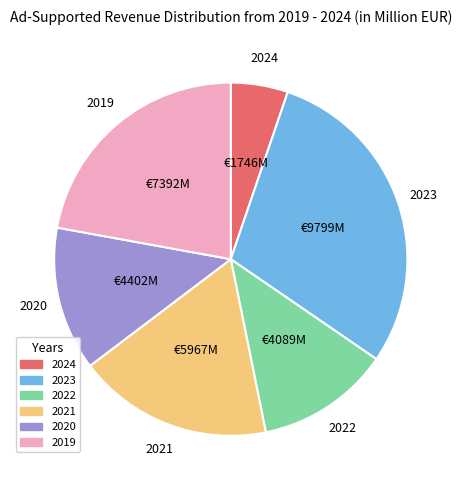

Does any single category account for the majority?

No